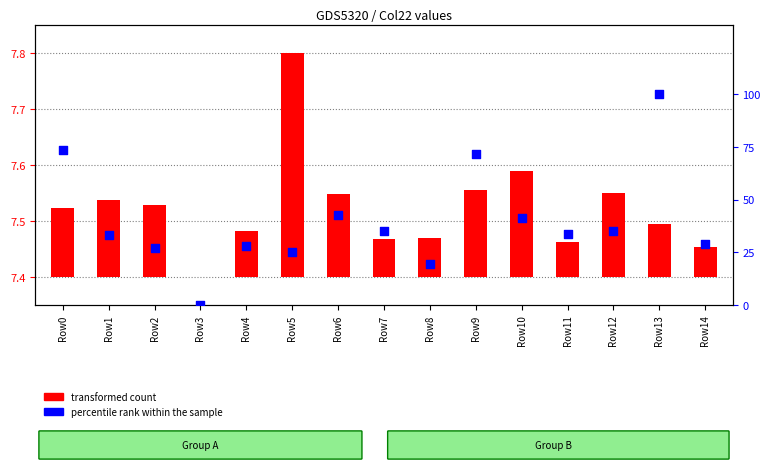

Approximately how many times larger is the value at Row7 compared to Row1?

1.1